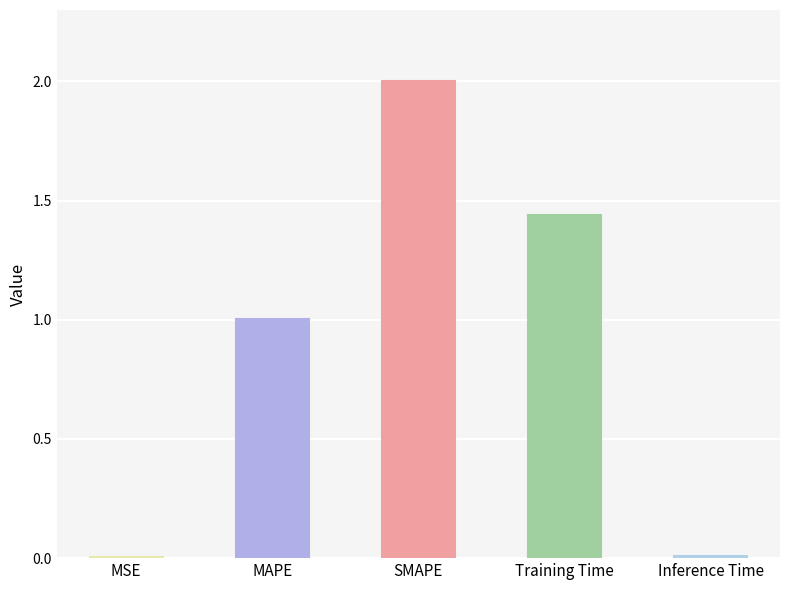

What is the change in value from MAPE to Inference Time?

-1.0